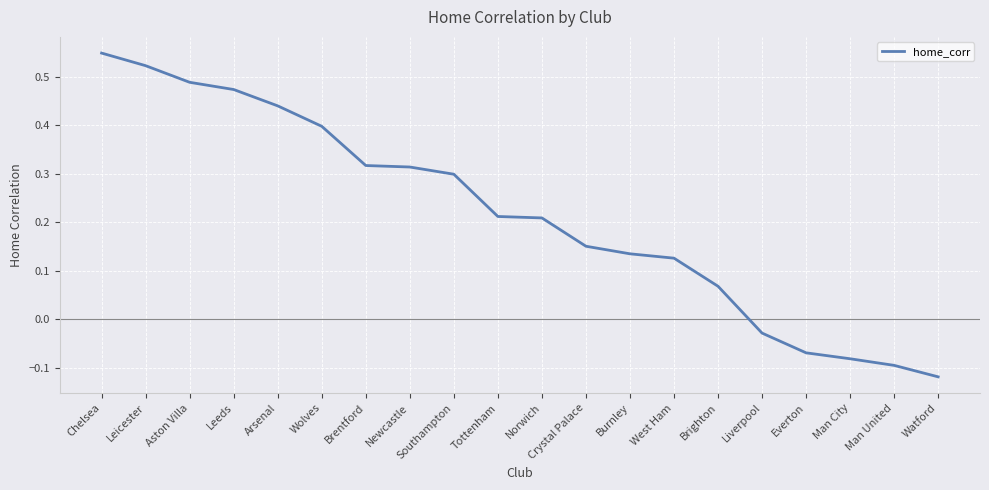

How many values are below 0?

5